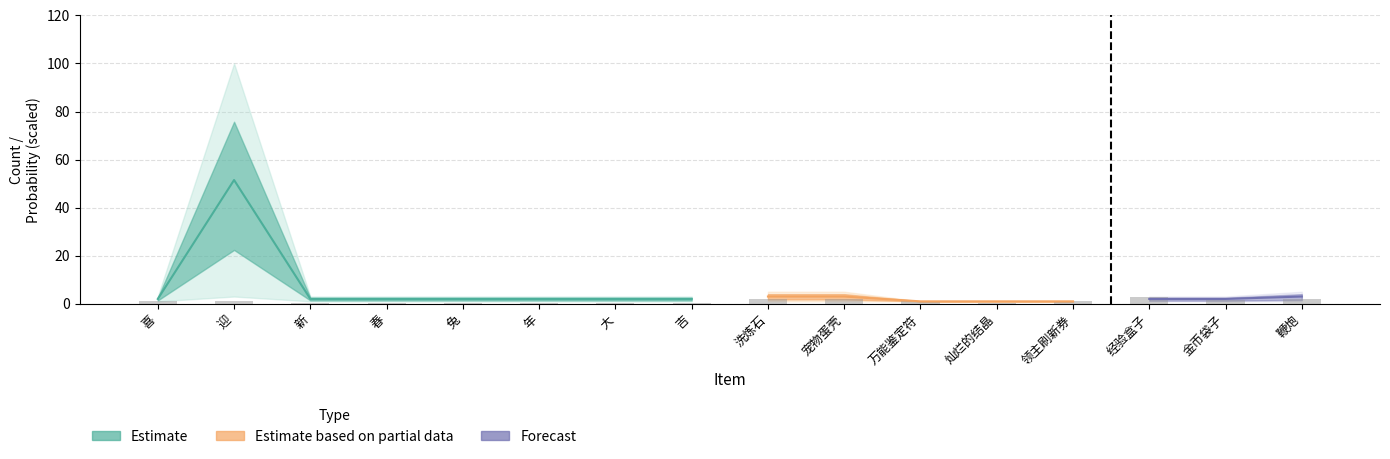

What is the highest value of the min_count series?

3.0